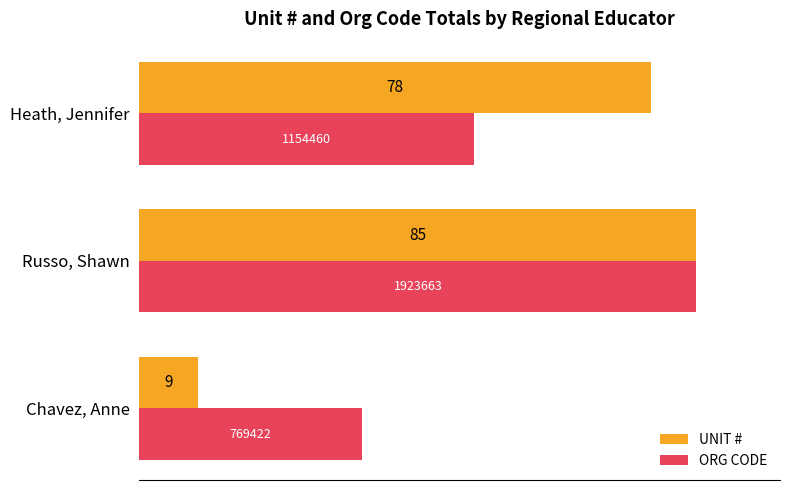

What are all the series names shown in the legend?

UNIT #, ORG CODE